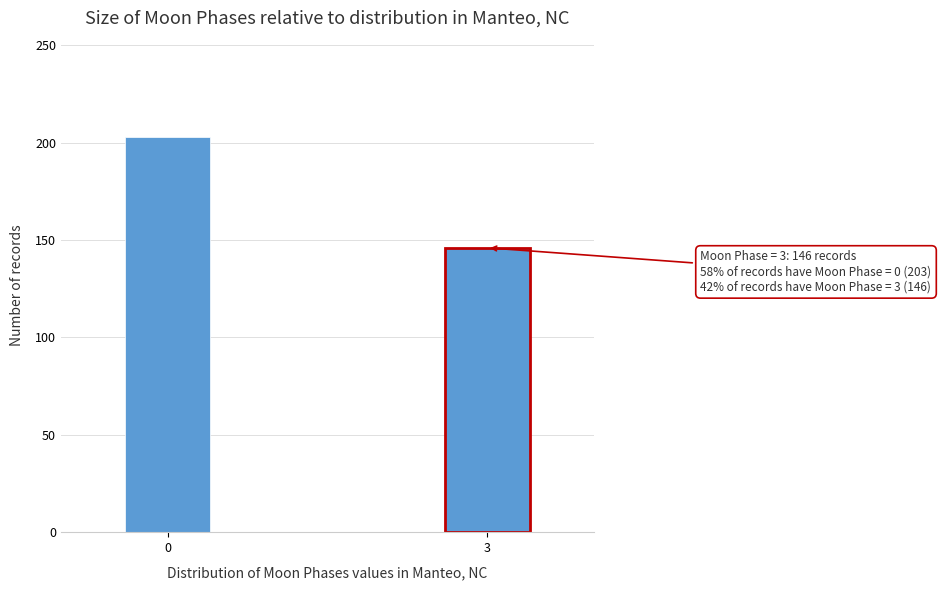

Reading right to left, list all the values displayed in this chart.

3=146	0=203